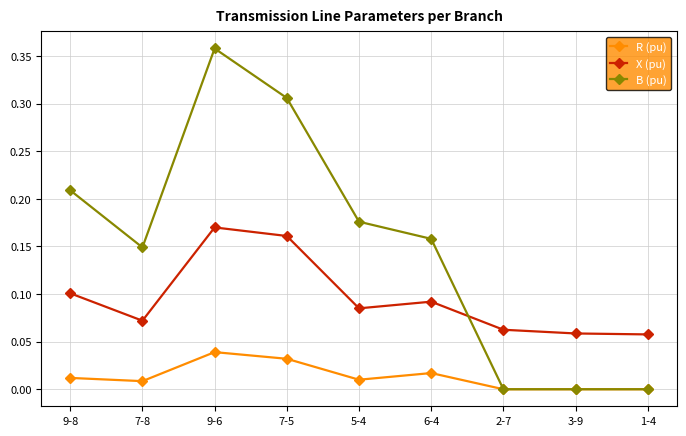

The value of R (pu) at 6-4 is 0.0. True or false?

True